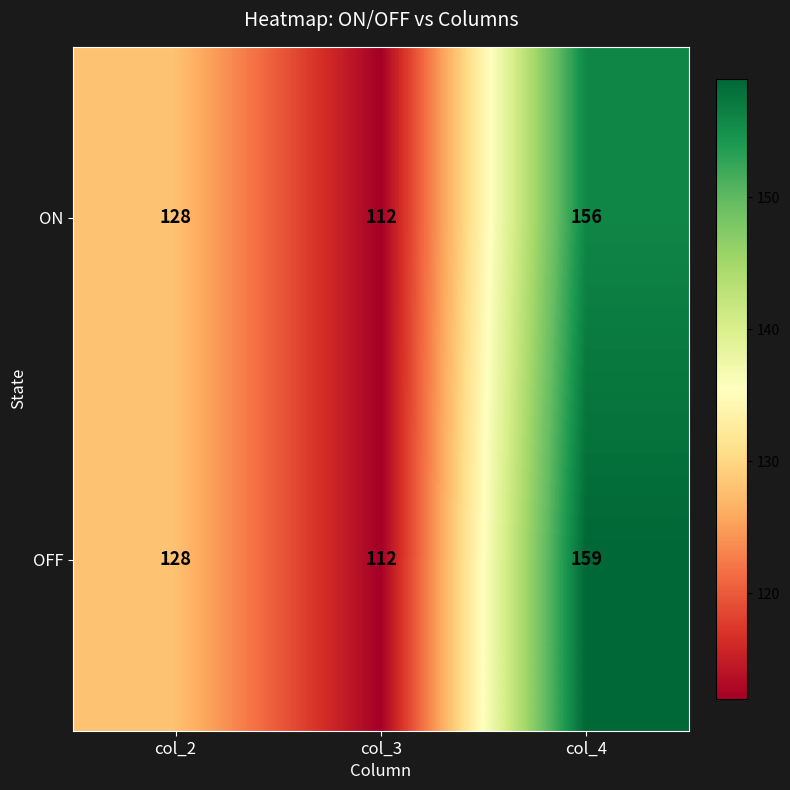

Rank the series by their maximum value, from lowest to highest.

ON, OFF